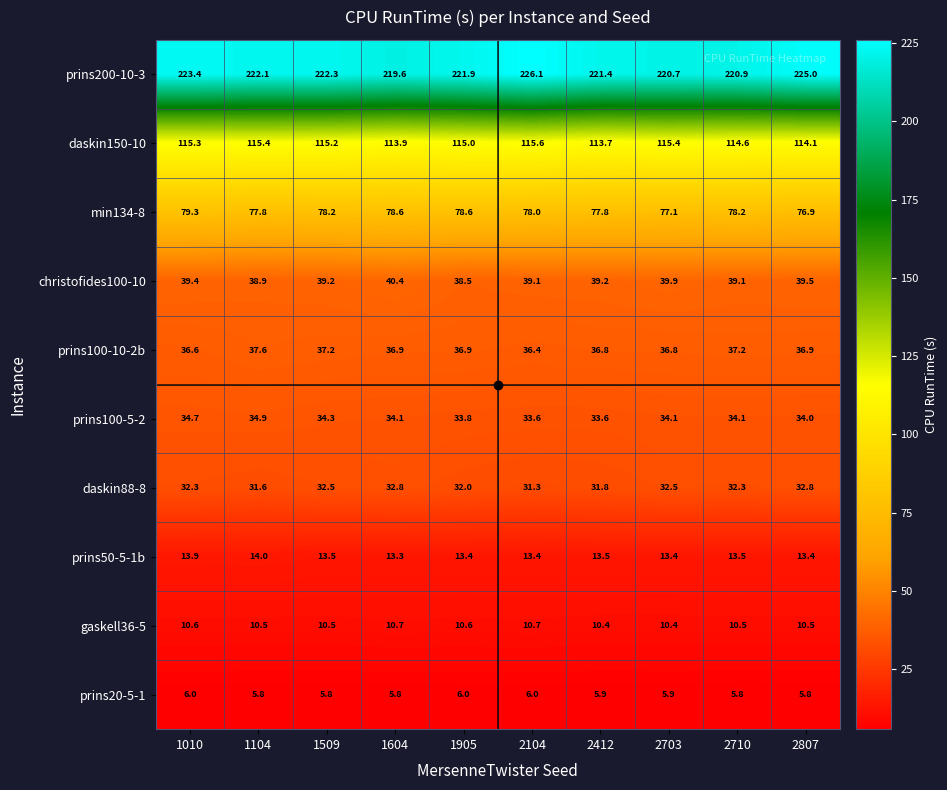

At 1905, list the series in order from smallest to largest.

prins20-5-1, gaskell36-5, prins50-5-1b, daskin88-8, prins100-5-2, prins100-10-2b, christofides100-10, min134-8, daskin150-10, prins200-10-3